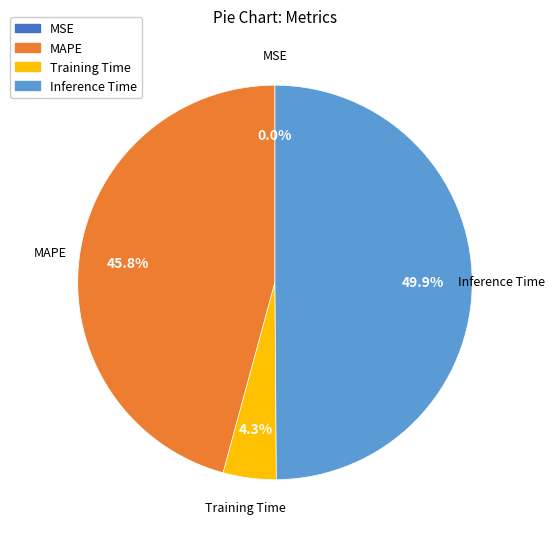

Is there a majority slice in this chart?

No